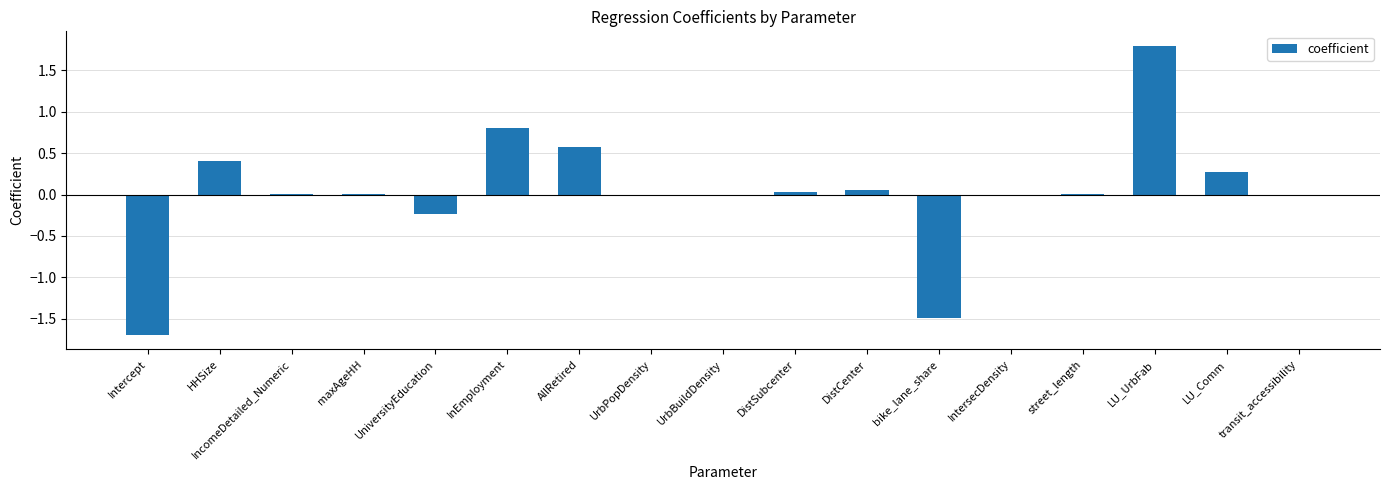

What is the sum of all values?

0.5